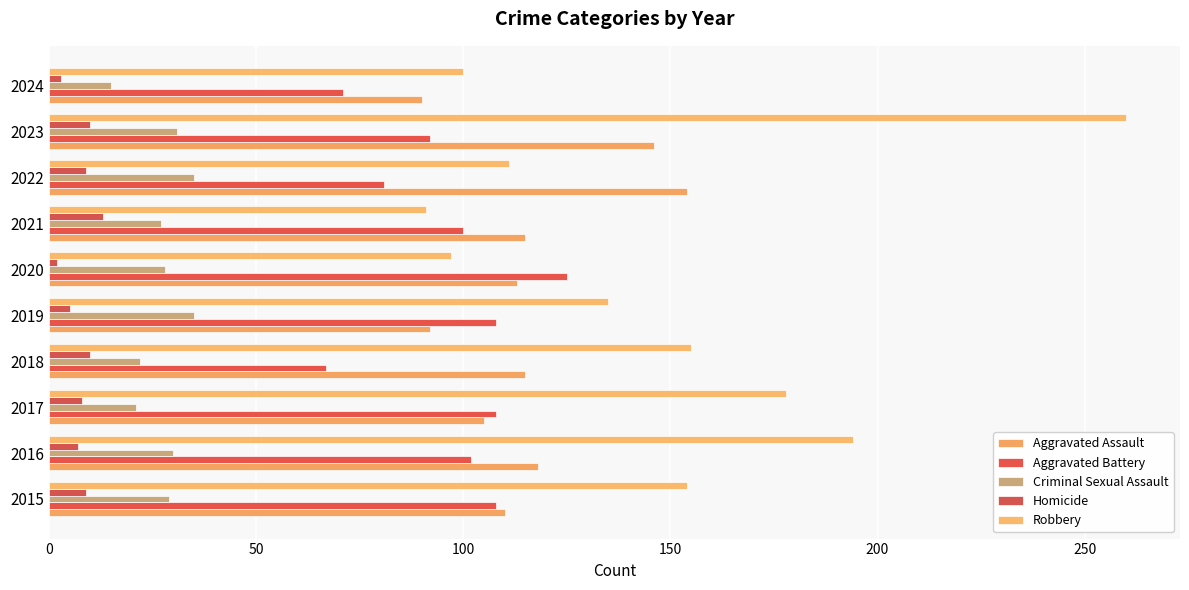

What is the difference between the maximum and minimum values in the Criminal Sexual Assault series?

20